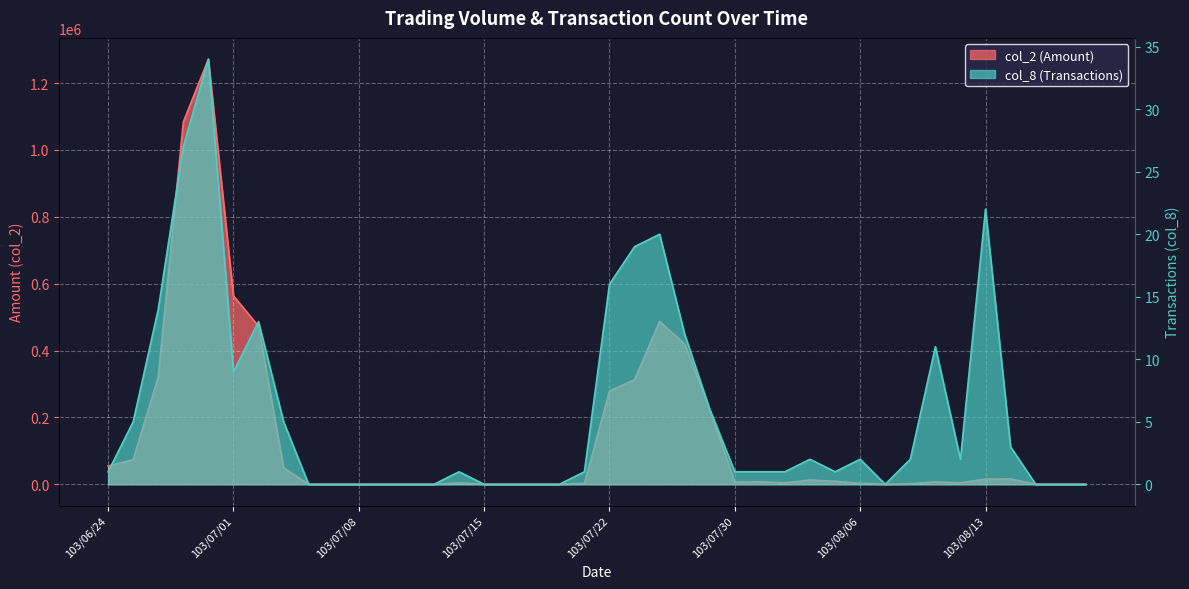

The value of col_2 at 103/08/14 is 23915. True or false?

False